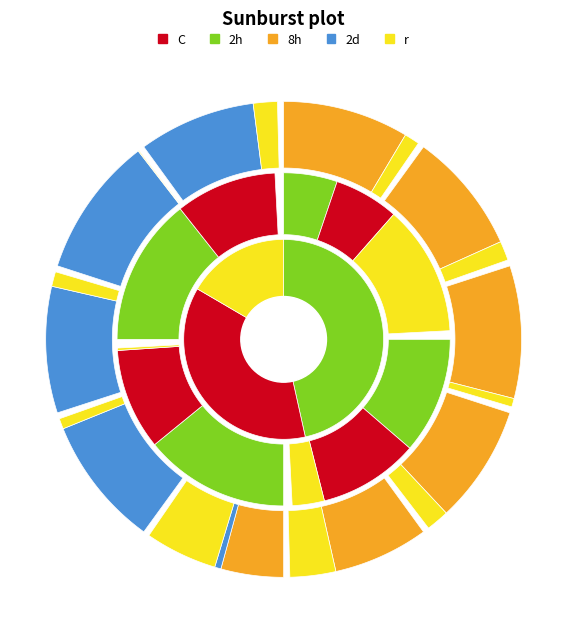

Is it true that 27 is 1% of the pie?

False